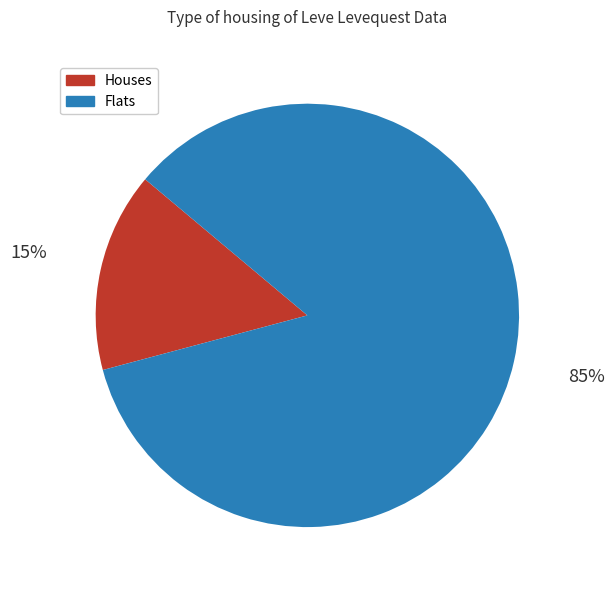

Is there a majority slice in this chart?

Yes